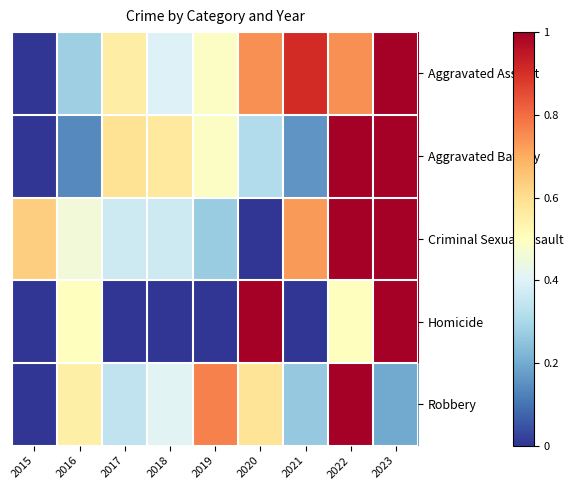

Rank the series by their maximum value, from lowest to highest.

Aggravated Assault, Aggravated Battery, Criminal Sexual Assault, Homicide, Robbery